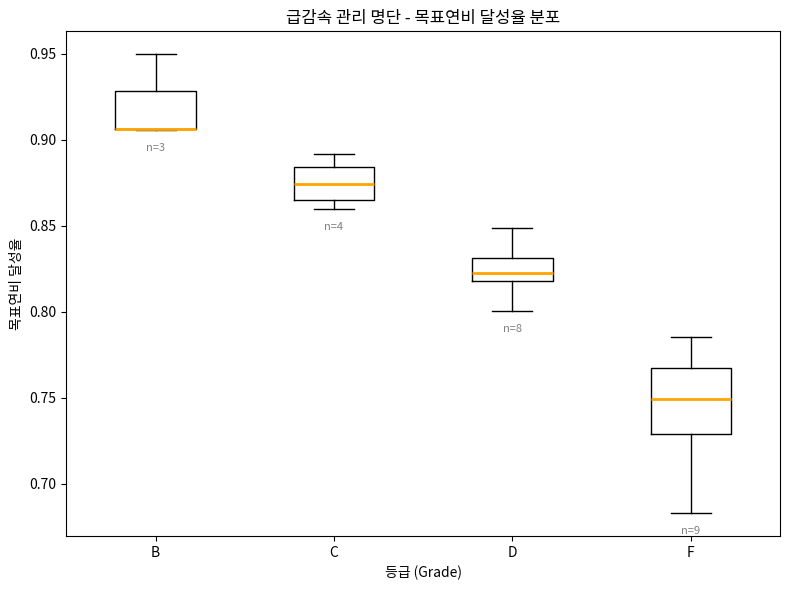

Comparing the boxes themselves (not the whiskers), which one is the tallest?

F